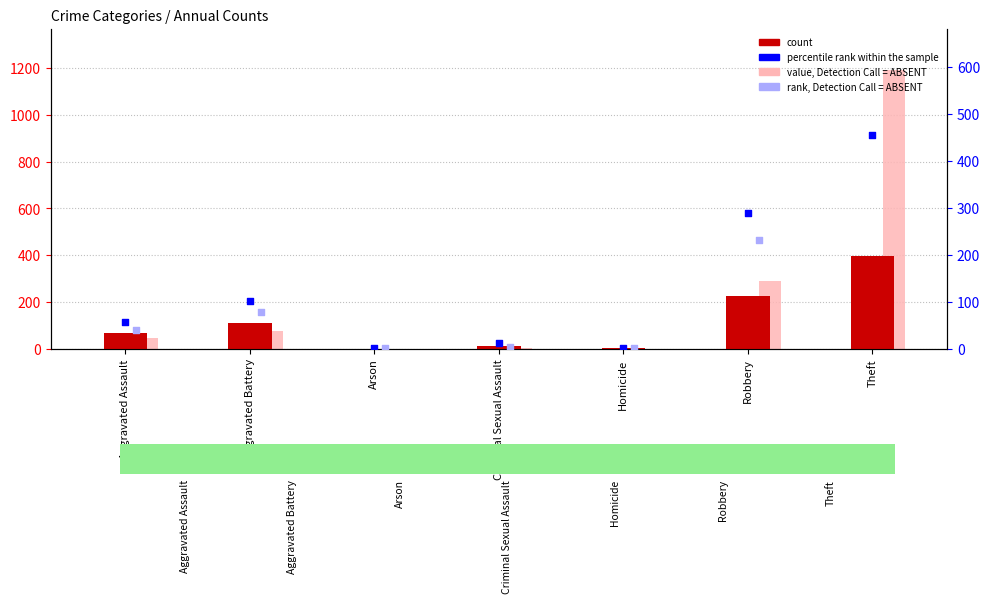

Which series has the largest total across all categories?

value, Detection Call = ABSENT